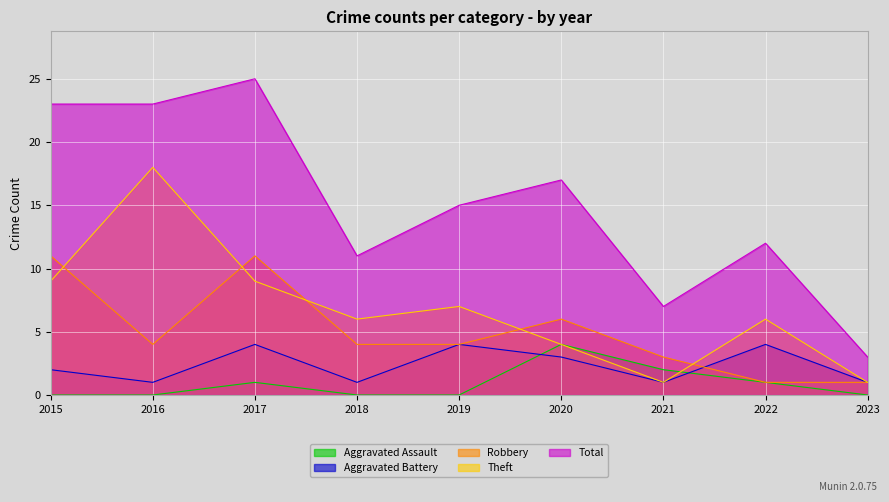

List the series in order of their peak value, highest first.

Total, Theft, Robbery, Aggravated Assault, Aggravated Battery